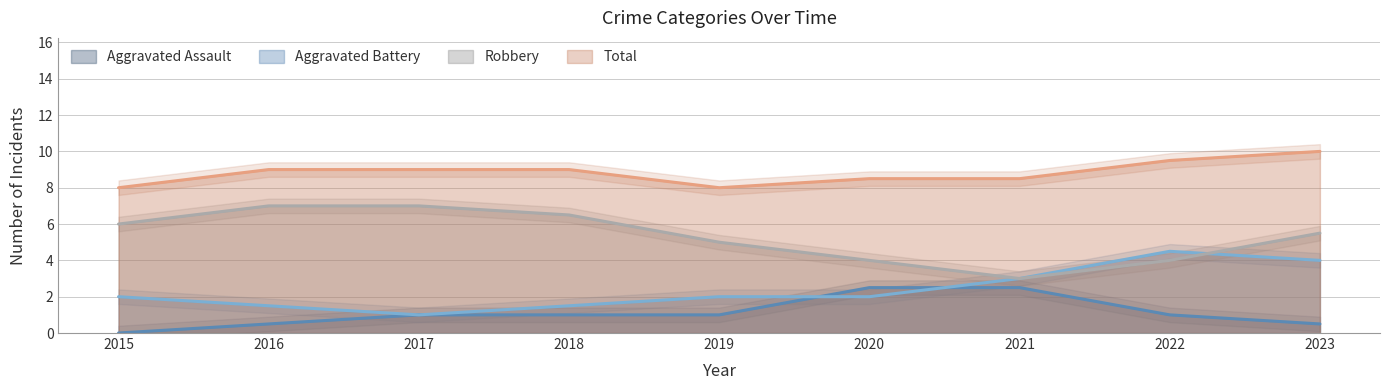

Rank the series by their maximum value, from highest to lowest.

Total, Robbery, Aggravated Battery, Aggravated Assault